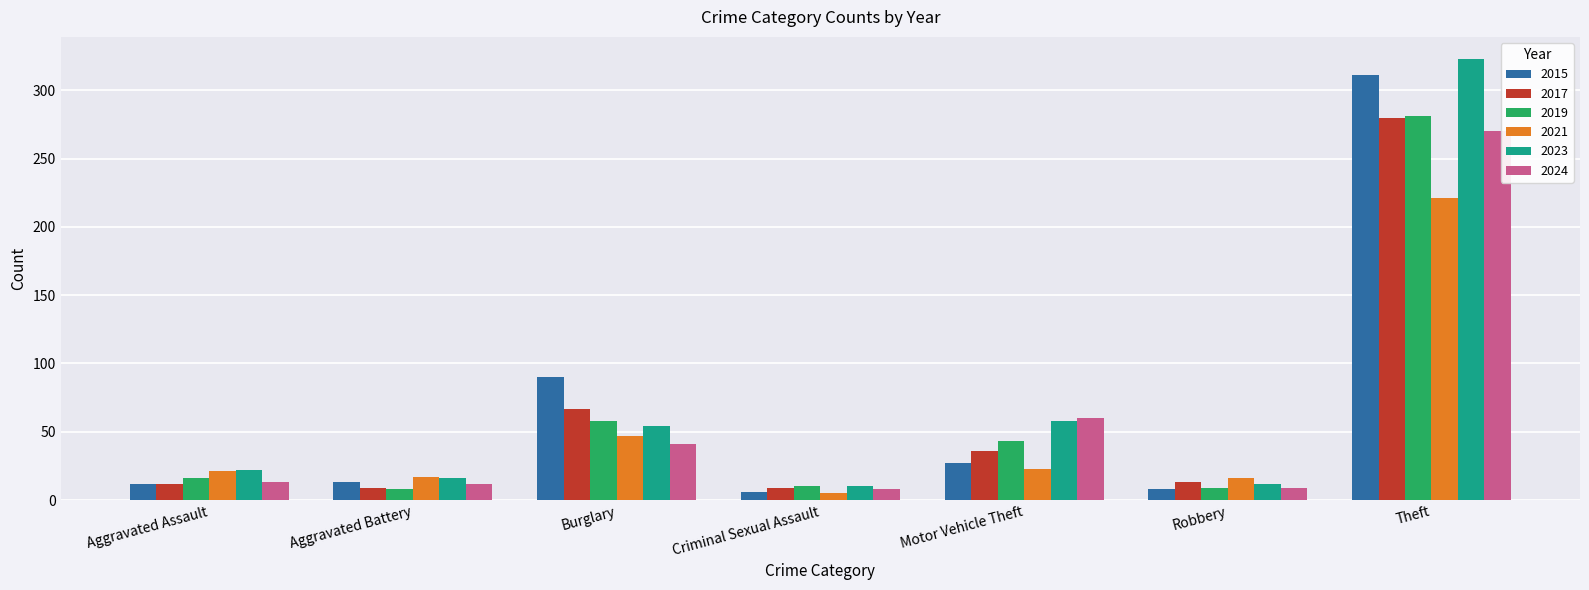

What position from the right is Burglary?

5